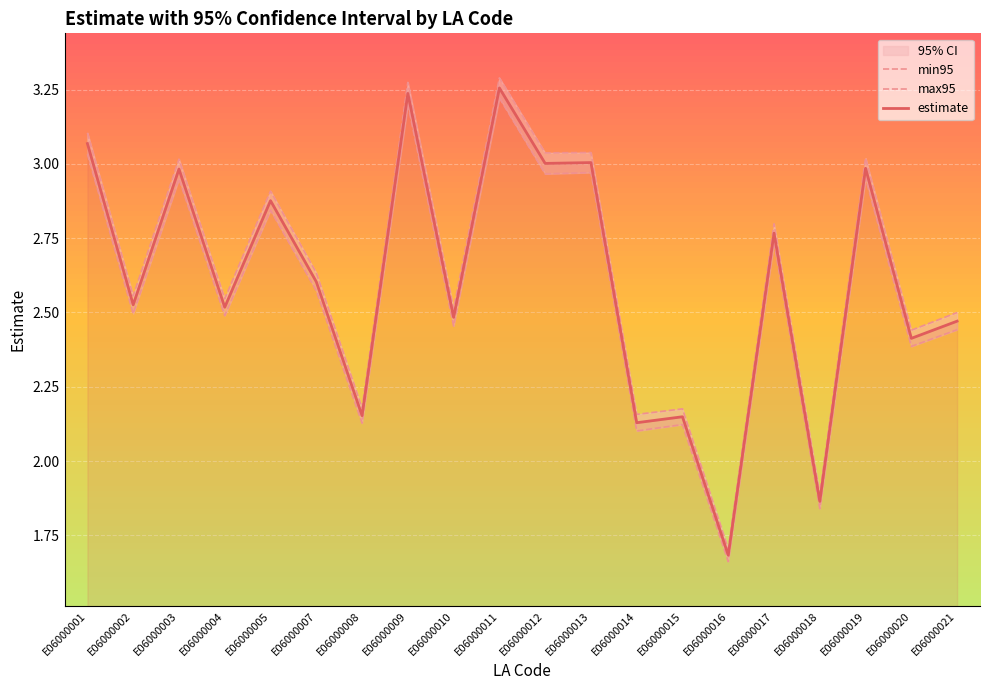

True or false: max95 has more than 0 points higher than both neighbors.

True